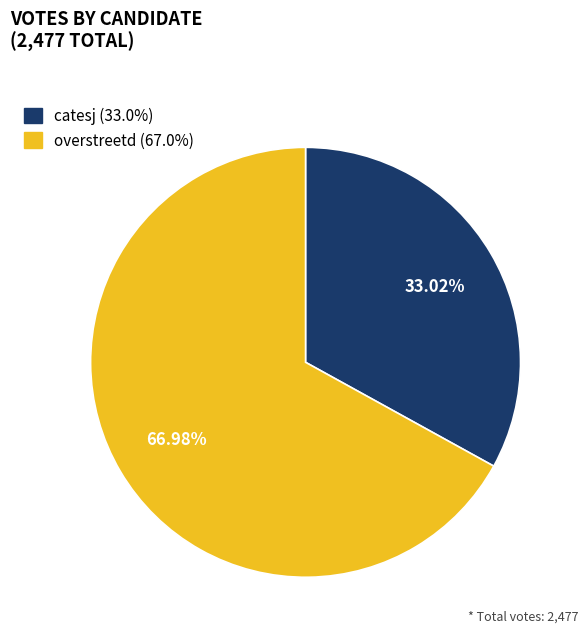

True or false: overstreetd accounts for 67% of the total.

True